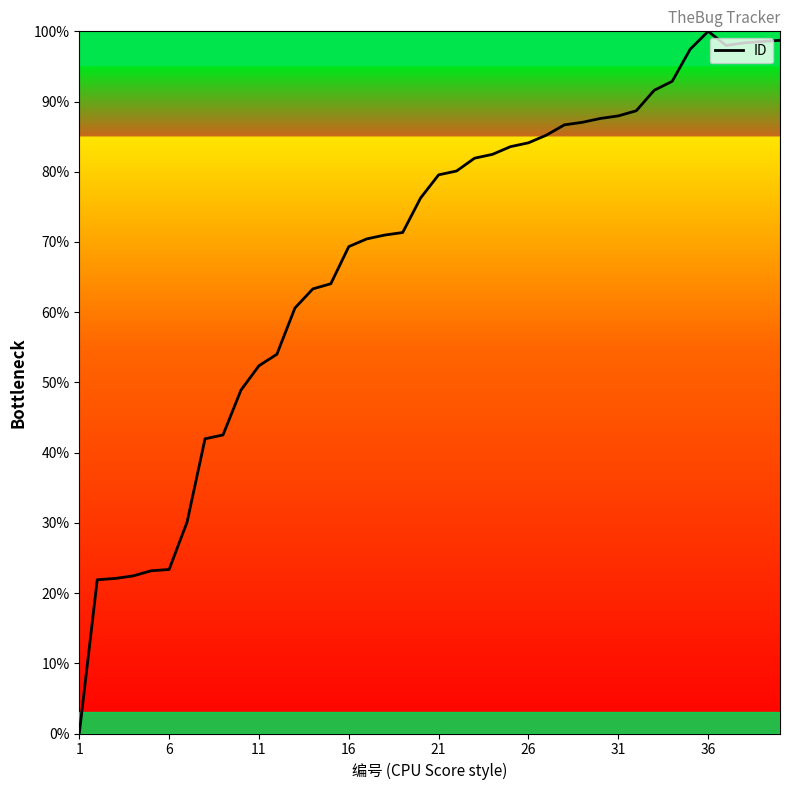

What is the greatest value displayed?

100.0